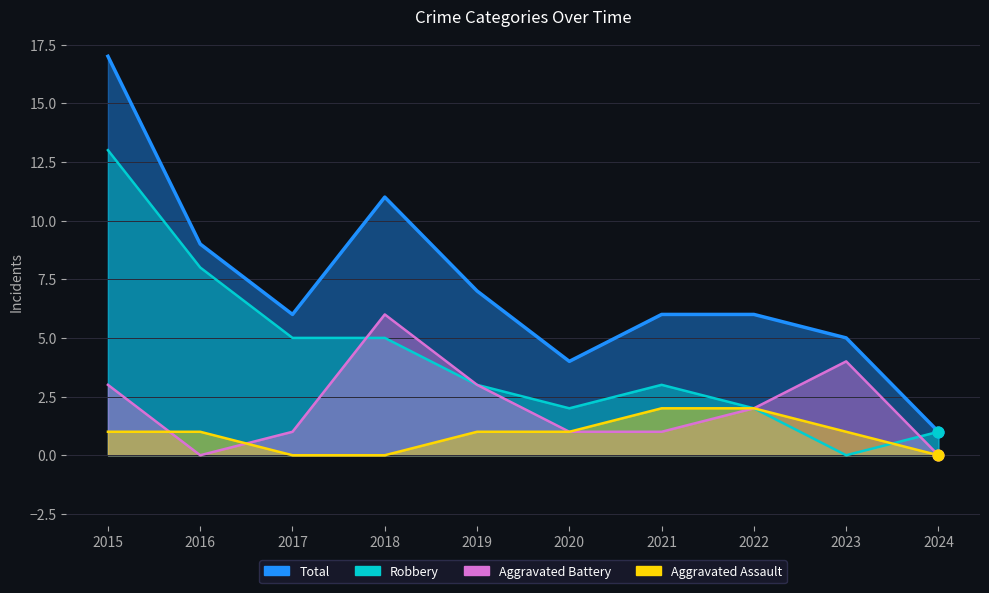

Which series has the widest spread of Y values?

Total